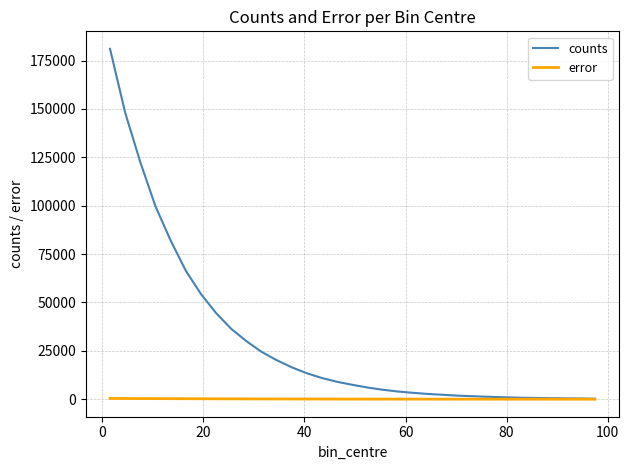

Rank the series by their maximum value, from highest to lowest.

counts, error